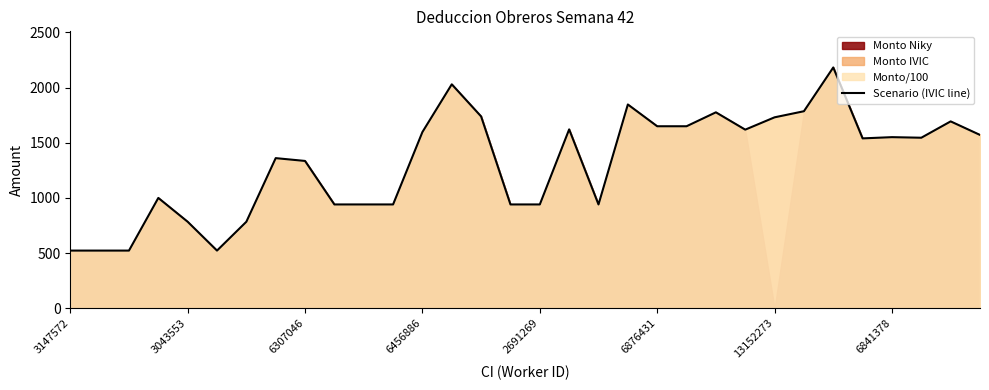

The Scenario (IVIC line) series shows 1335.5 at 6307046. True or false?

True